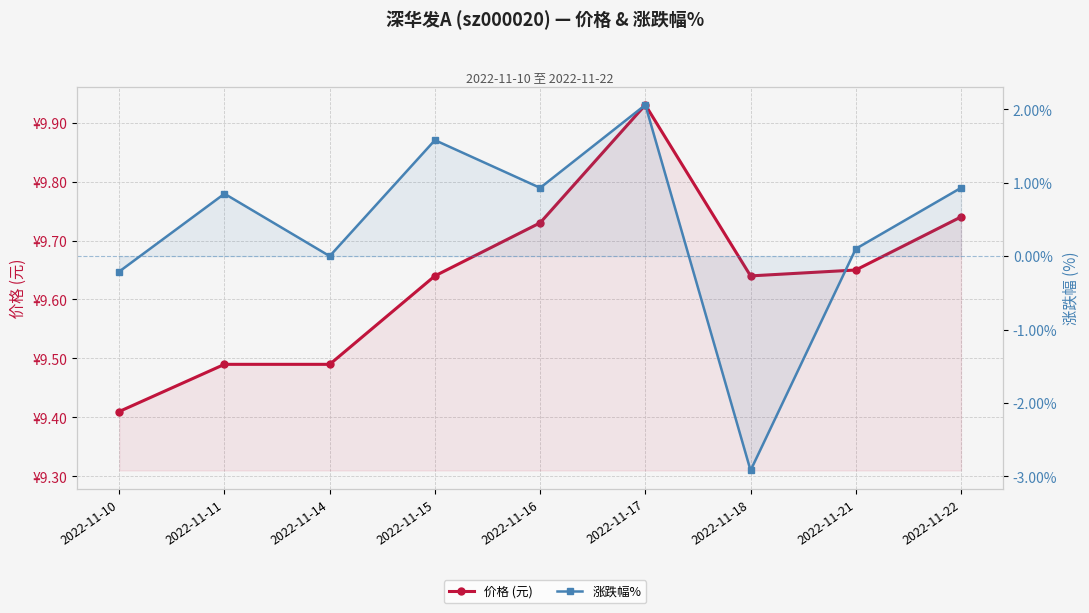

What is the minimum value shown in the chart?

-2.9